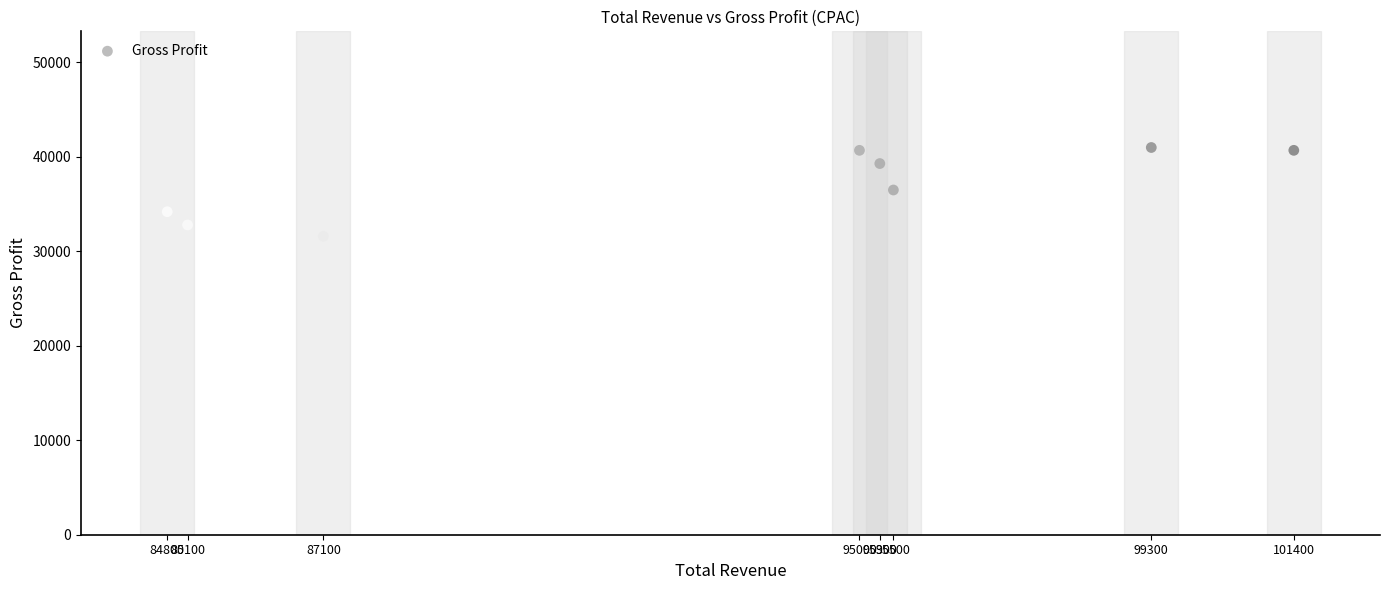

What is the range of Y values (max minus min)?

9400